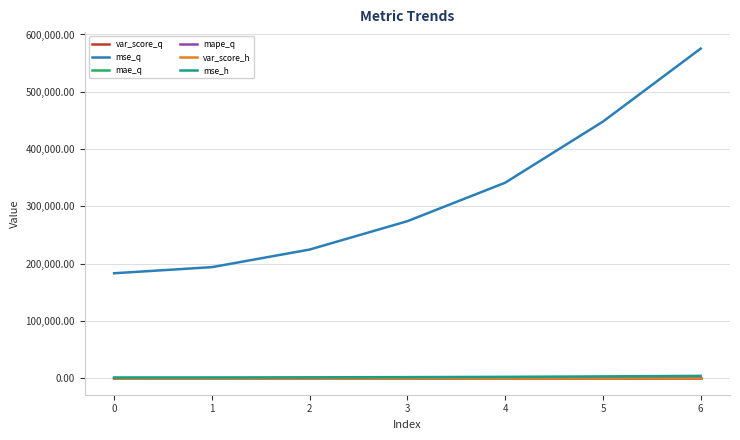

Read the mae_q value at 0.

273.7